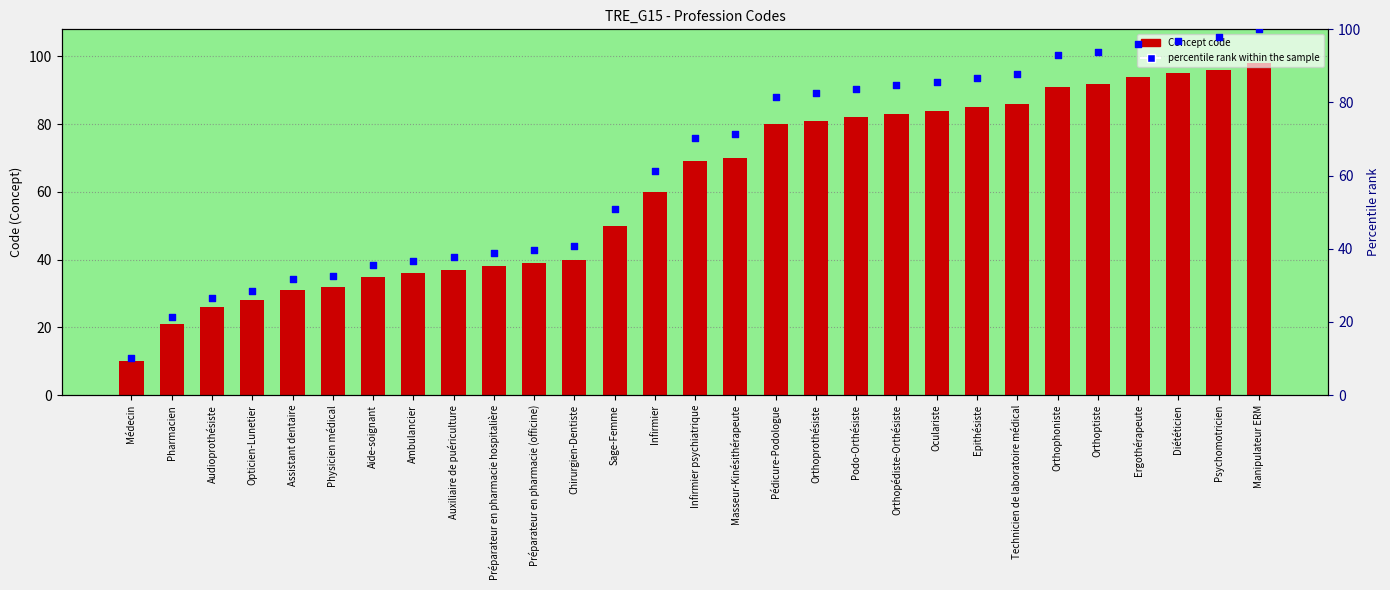

Which series has the largest total across all categories?

percentile rank within the sample